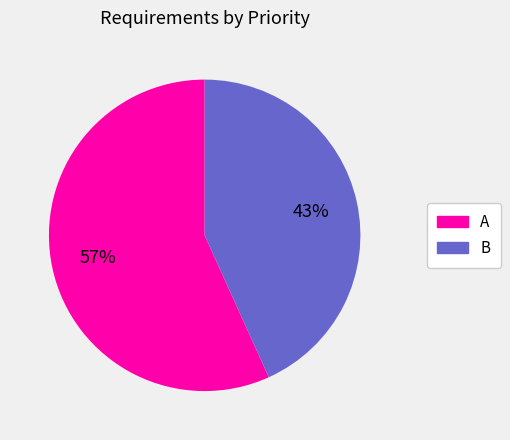

To the nearest percent, what is the difference between the B and A slice percentages?

14%